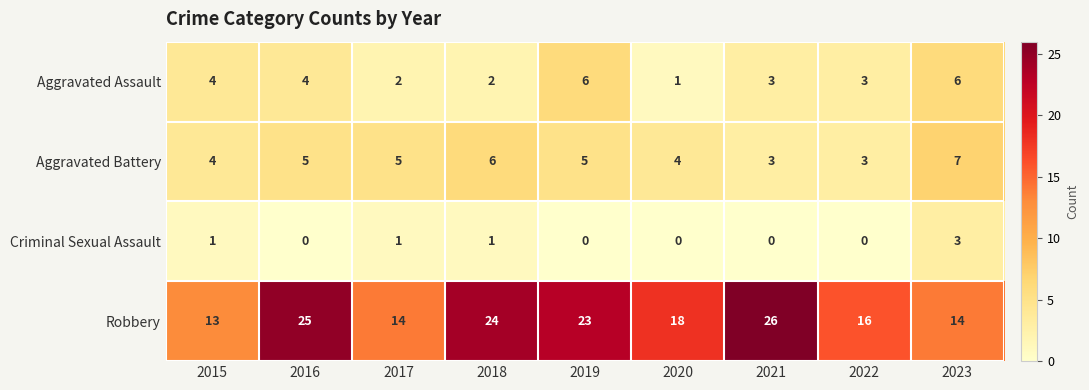

True or false: Aggravated Assault has a value of 4 at 2015.

True